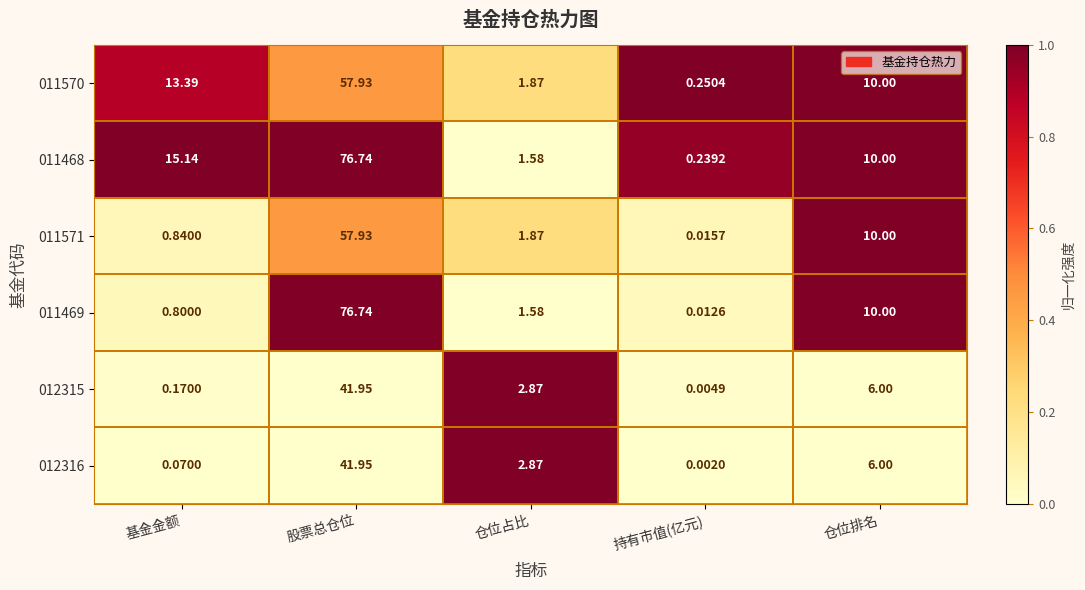

Which label corresponds to the smallest value in the chart?

持有市值(亿元)